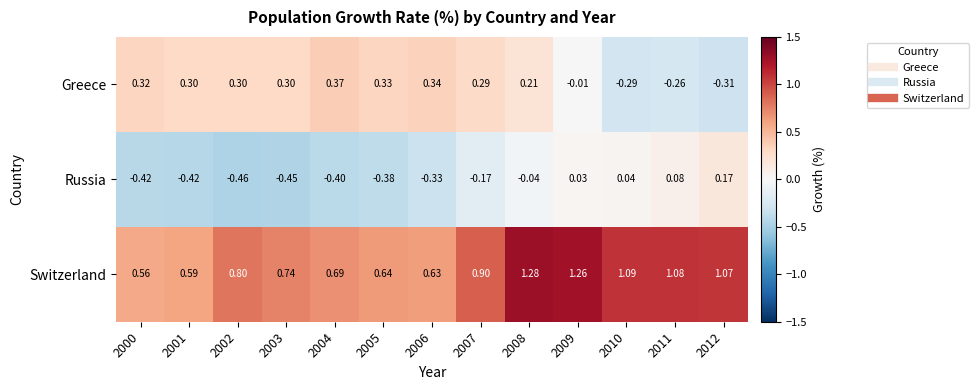

Between 2009 and 2012, which series saw the biggest shift?

Greece